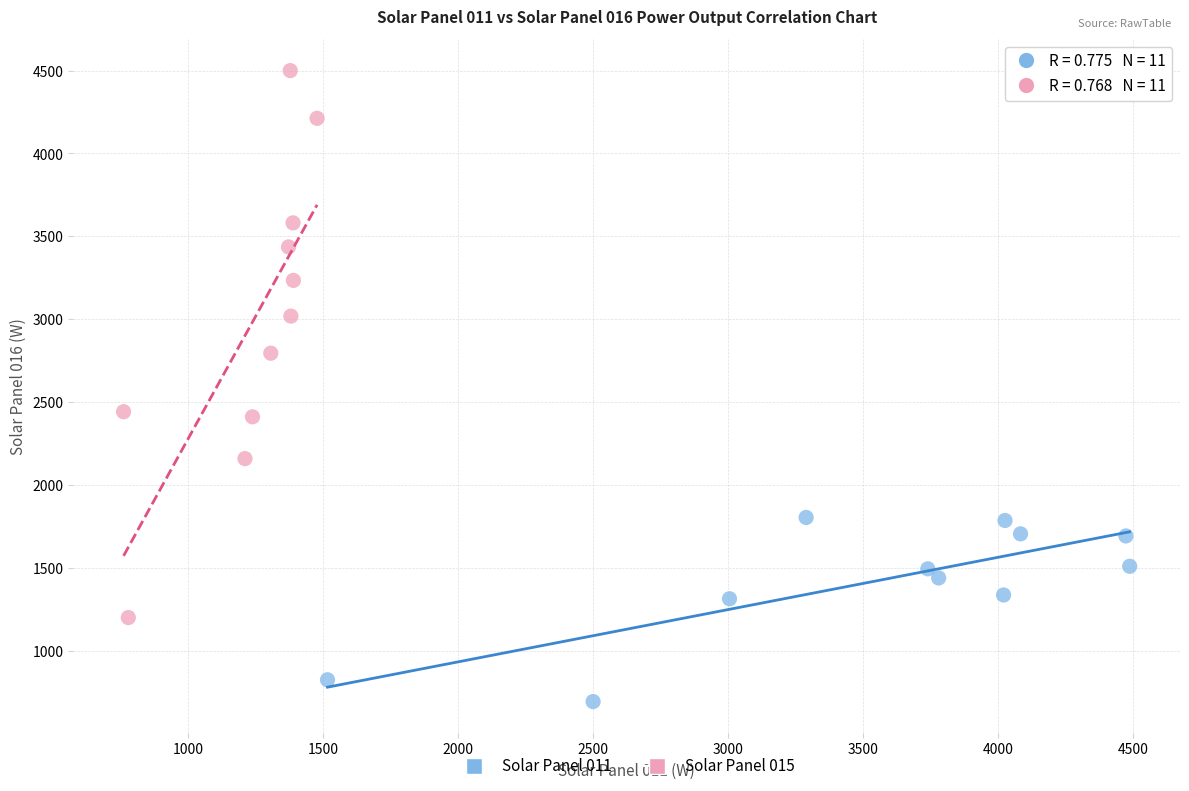

Which series contains the lowest Y value?

Solar Panel 011